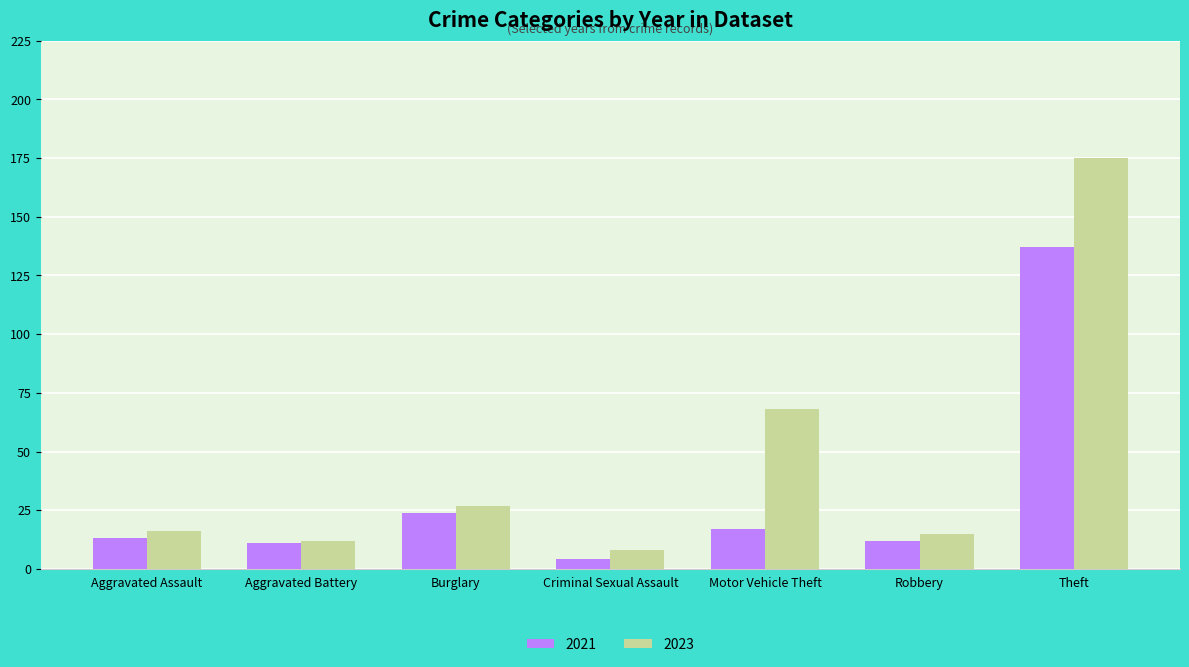

What are all the series names shown in the legend?

2021, 2023